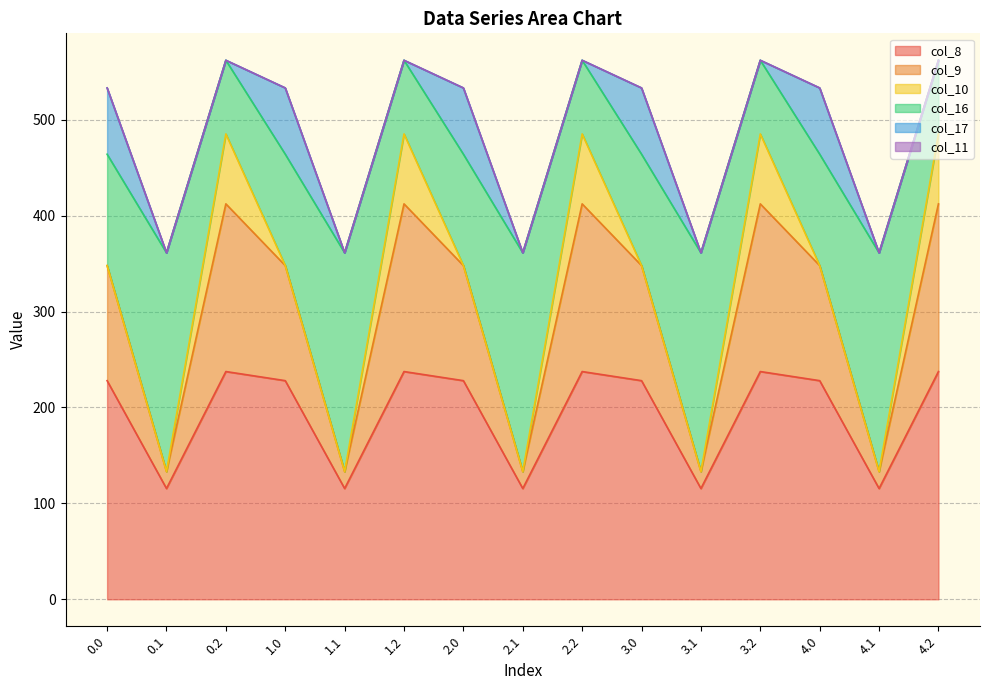

Which has a higher value, 2.0 or 0.2?

0.2